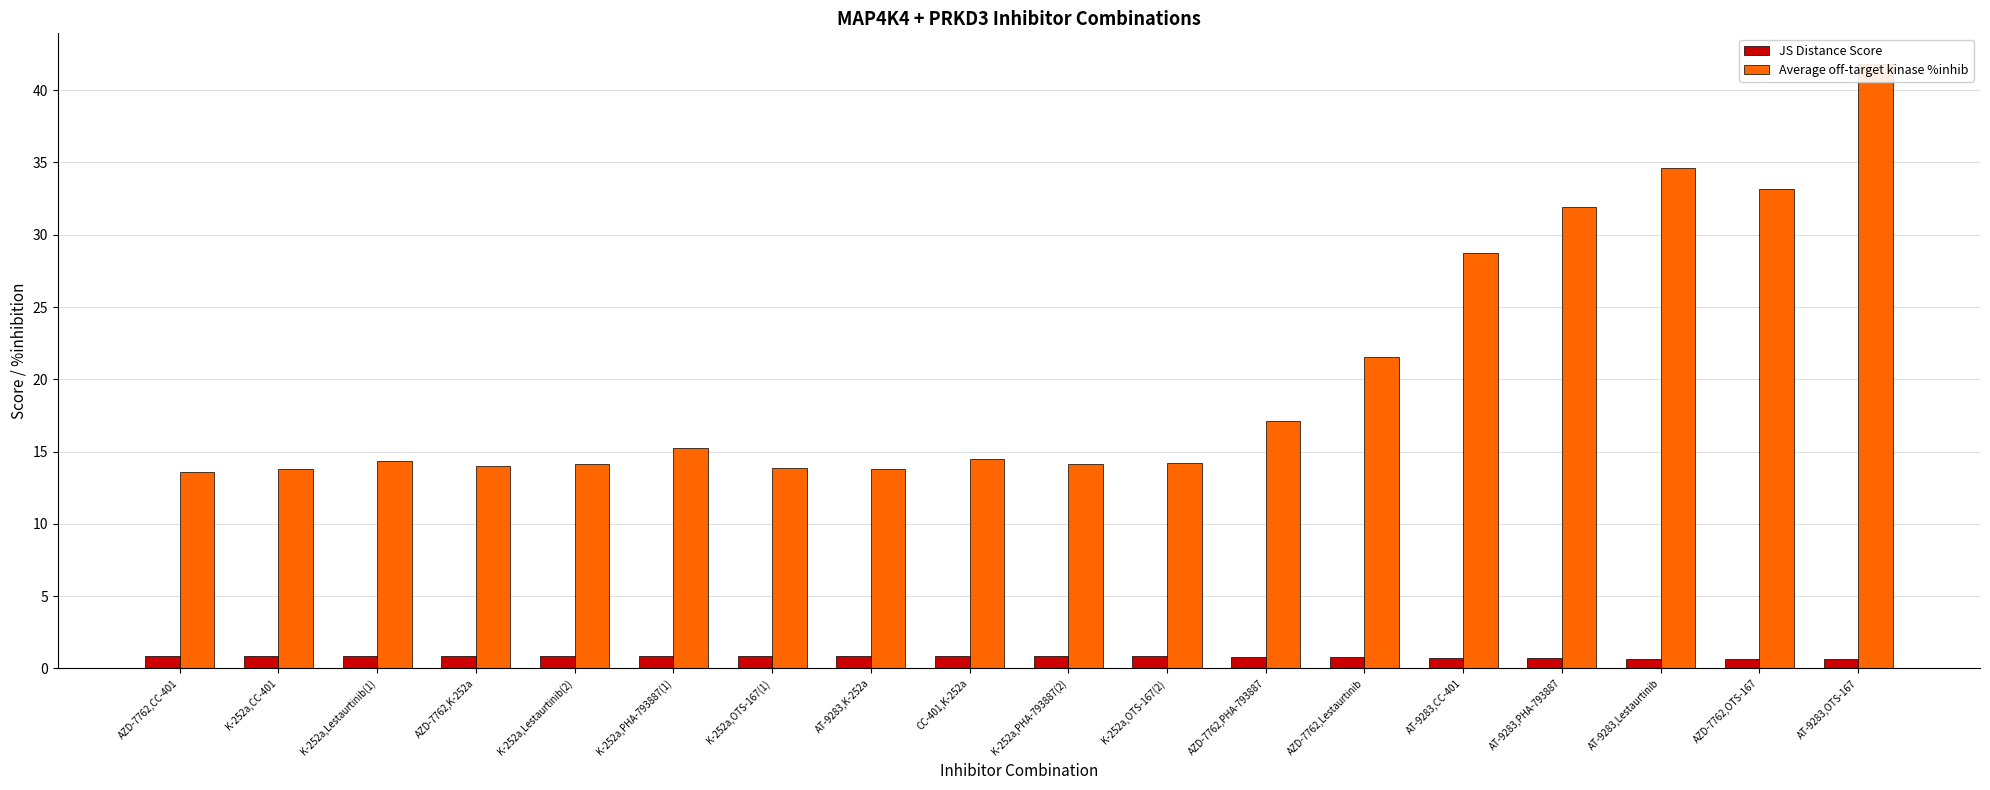

How many data points in Average off-target kinase %inhib are above 14?

13